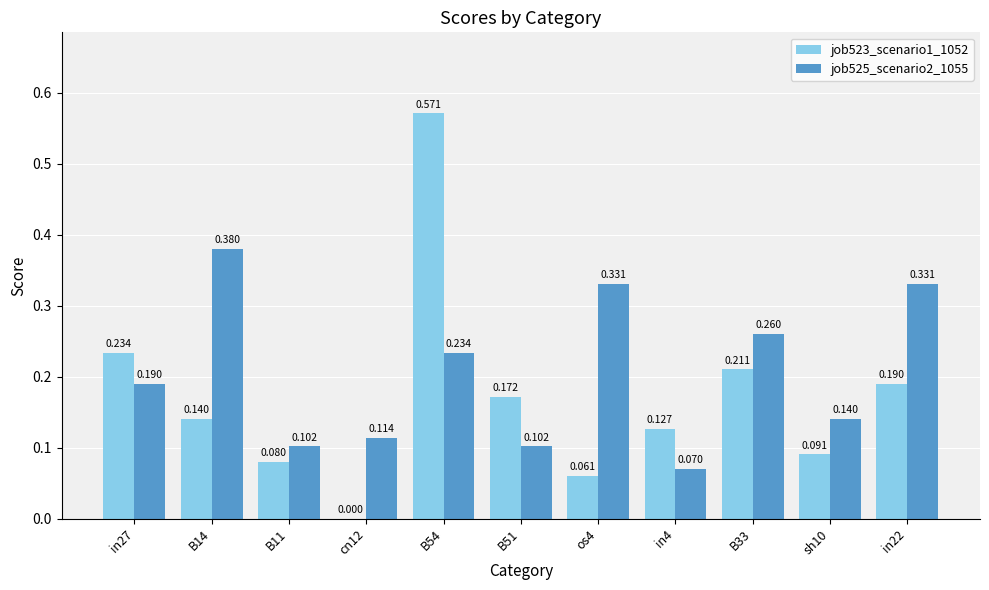

What is the label of the 7th bar from the right?

B54